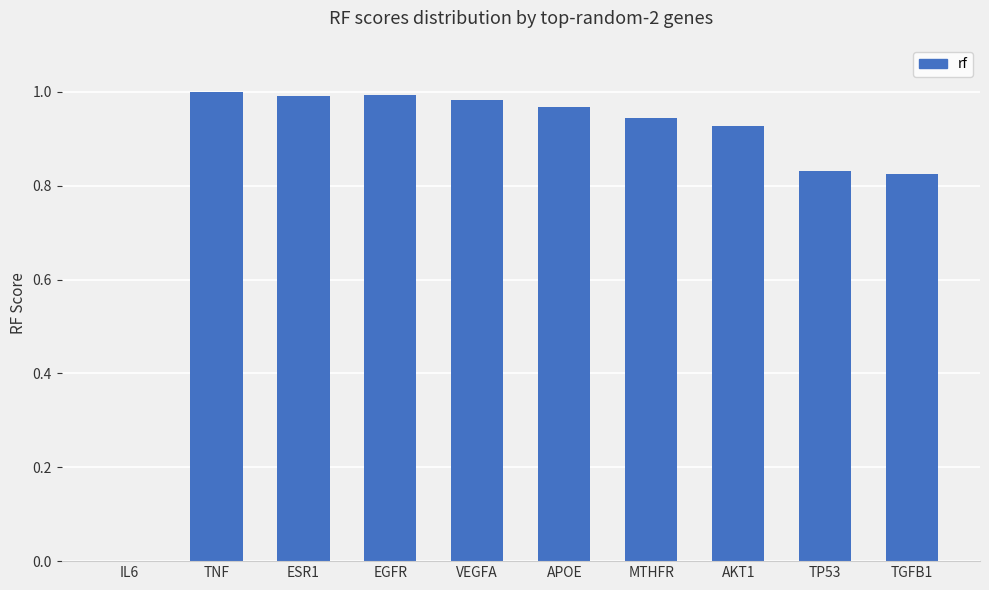

The value at TNF is 1.0. True or false?

True